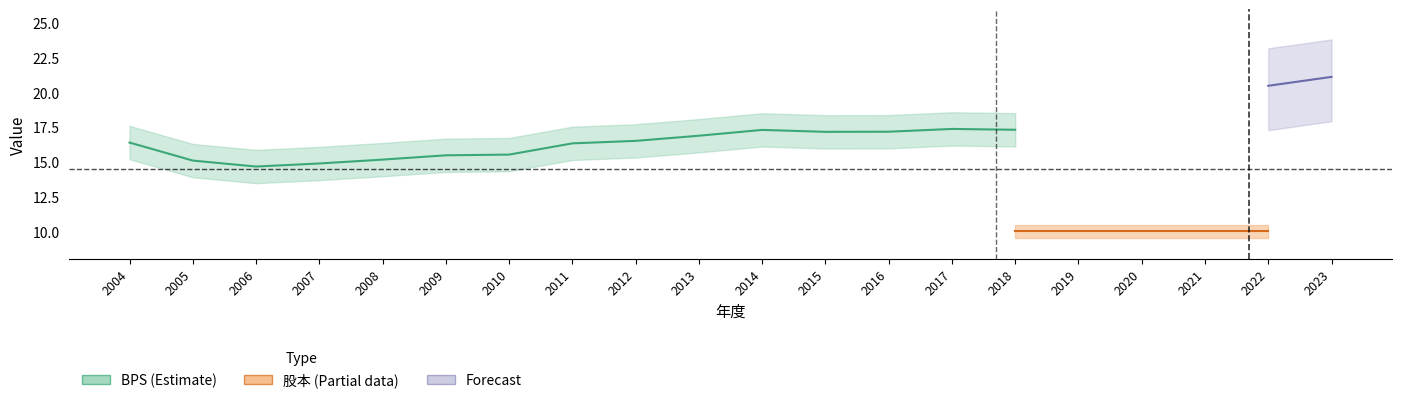

What is the maximum value shown in the chart?

21.1